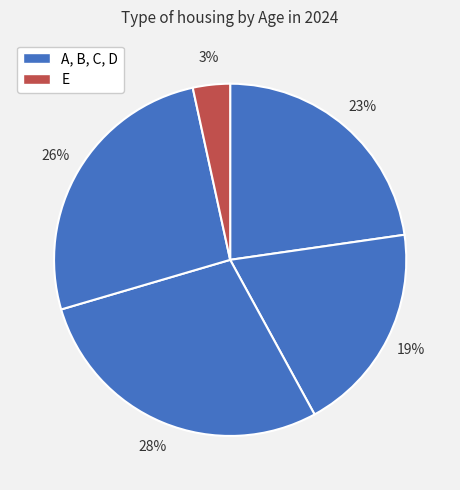

Count the number of slices in the pie.

5